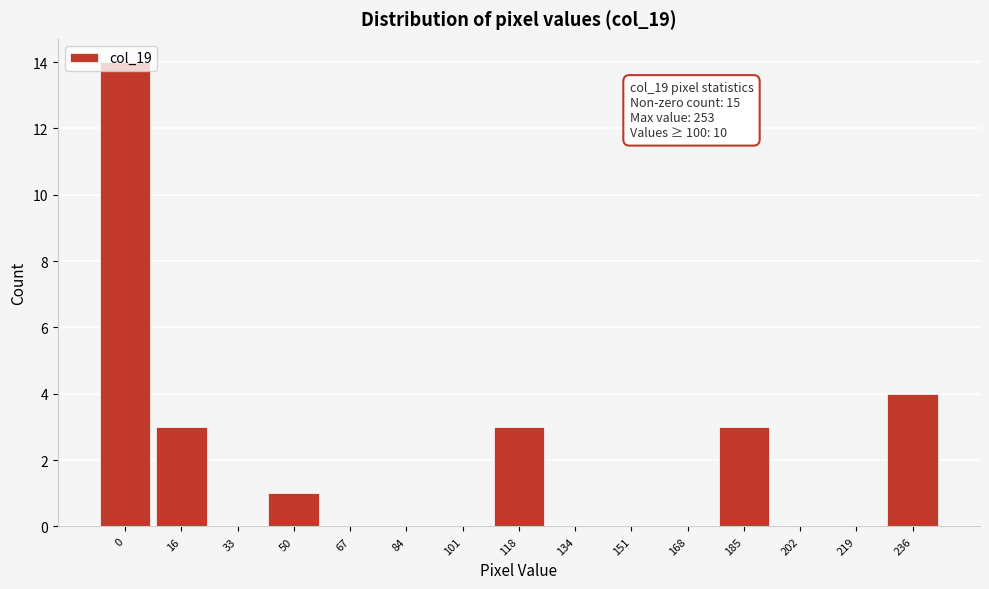

Is it true that the value at 168 is 0?

True